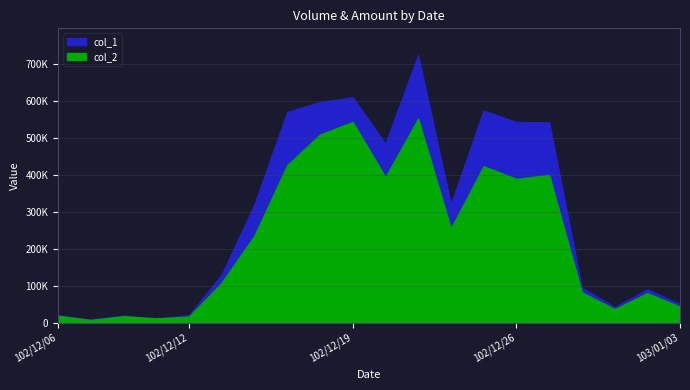

In col_2, how many points are lower than both neighbors (excluding endpoints)?

6